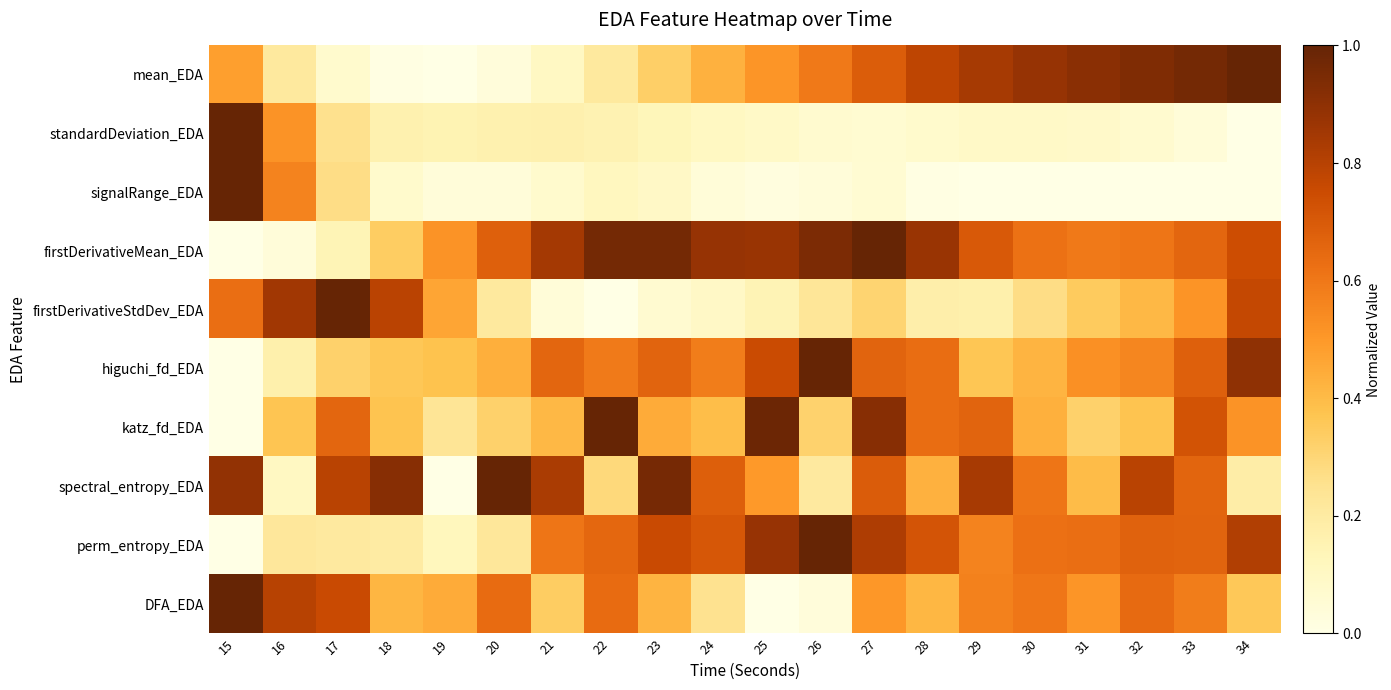

Reading left to right, what are all the values shown in this chart?

mean_EDA: 15=0.5	16=0.2	17=0.1	18=0.0	19=0.0	20=0.0	21=0.1	22=0.2	23=0.3	24=0.4	25=0.5	26=0.6	27=0.7	28=0.8	29=0.8	30=0.9	31=0.9	32=0.9	33=1.0	34=1.0
standardDeviation_EDA: 15=1.0	16=0.5	17=0.3	18=0.2	19=0.2	20=0.2	21=0.2	22=0.2	23=0.1	24=0.1	25=0.1	26=0.1	27=0.1	28=0.1	29=0.1	30=0.1	31=0.1	32=0.1	33=0.0	34=0.0
signalRange_EDA: 15=1.0	16=0.6	17=0.3	18=0.1	19=0.0	20=0.0	21=0.1	22=0.1	23=0.1	24=0.0	25=0.0	26=0.0	27=0.1	28=0.0	29=0.0	30=0.0	31=0.0	32=0.0	33=0.0	34=0.0
firstDerivativeMean_EDA: 15=0.0	16=0.0	17=0.1	18=0.3	19=0.5	20=0.7	21=0.8	22=1.0	23=1.0	24=0.9	25=0.9	26=0.9	27=1.0	28=0.9	29=0.7	30=0.6	31=0.6	32=0.6	33=0.7	34=0.7
firstDerivativeStdDev_EDA: 15=0.6	16=0.9	17=1.0	18=0.8	19=0.5	20=0.2	21=0.0	22=0.0	23=0.1	24=0.1	25=0.1	26=0.2	27=0.3	28=0.2	29=0.2	30=0.3	31=0.3	32=0.4	33=0.5	34=0.8
higuchi_fd_EDA: 15=0.0	16=0.2	17=0.3	18=0.4	19=0.4	20=0.4	21=0.7	22=0.6	23=0.7	24=0.6	25=0.8	26=1.0	27=0.7	28=0.6	29=0.4	30=0.4	31=0.5	32=0.6	33=0.7	34=0.9
katz_fd_EDA: 15=0.0	16=0.4	17=0.7	18=0.4	19=0.2	20=0.3	21=0.4	22=1.0	23=0.4	24=0.4	25=1.0	26=0.3	27=0.9	28=0.6	29=0.7	30=0.4	31=0.3	32=0.4	33=0.7	34=0.5
spectral_entropy_EDA: 15=0.9	16=0.1	17=0.8	18=0.9	19=0.0	20=1.0	21=0.8	22=0.3	23=1.0	24=0.7	25=0.5	26=0.2	27=0.7	28=0.4	29=0.8	30=0.6	31=0.4	32=0.8	33=0.7	34=0.2
perm_entropy_EDA: 15=0.0	16=0.2	17=0.2	18=0.2	19=0.1	20=0.2	21=0.6	22=0.7	23=0.8	24=0.7	25=0.9	26=1.0	27=0.8	28=0.7	29=0.6	30=0.6	31=0.6	32=0.7	33=0.7	34=0.8
DFA_EDA: 15=1.0	16=0.8	17=0.8	18=0.4	19=0.4	20=0.6	21=0.3	22=0.6	23=0.4	24=0.3	25=0.0	26=0.0	27=0.5	28=0.4	29=0.6	30=0.6	31=0.5	32=0.6	33=0.6	34=0.4